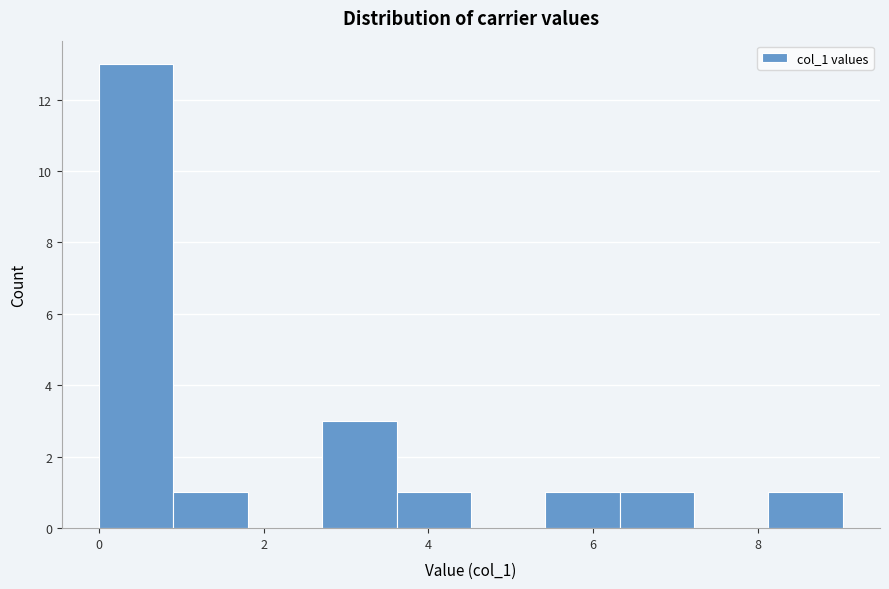

Reading left to right, transcribe this chart: for each bar, give the range it covers on the x-axis and its height. Neither the bar edges nor the heights are printed on the chart, so give them approximately, as read against the axes.

0.0 to 1.0: 13
1.0 to 1.8: 1
1.8 to 2.8: 0
2.8 to 3.6: 3
3.6 to 4.6: 1
4.6 to 5.4: 0
5.4 to 6.4: 1
6.4 to 7.2: 1
7.2 to 8.2: 0
8.2 to 9.0: 1